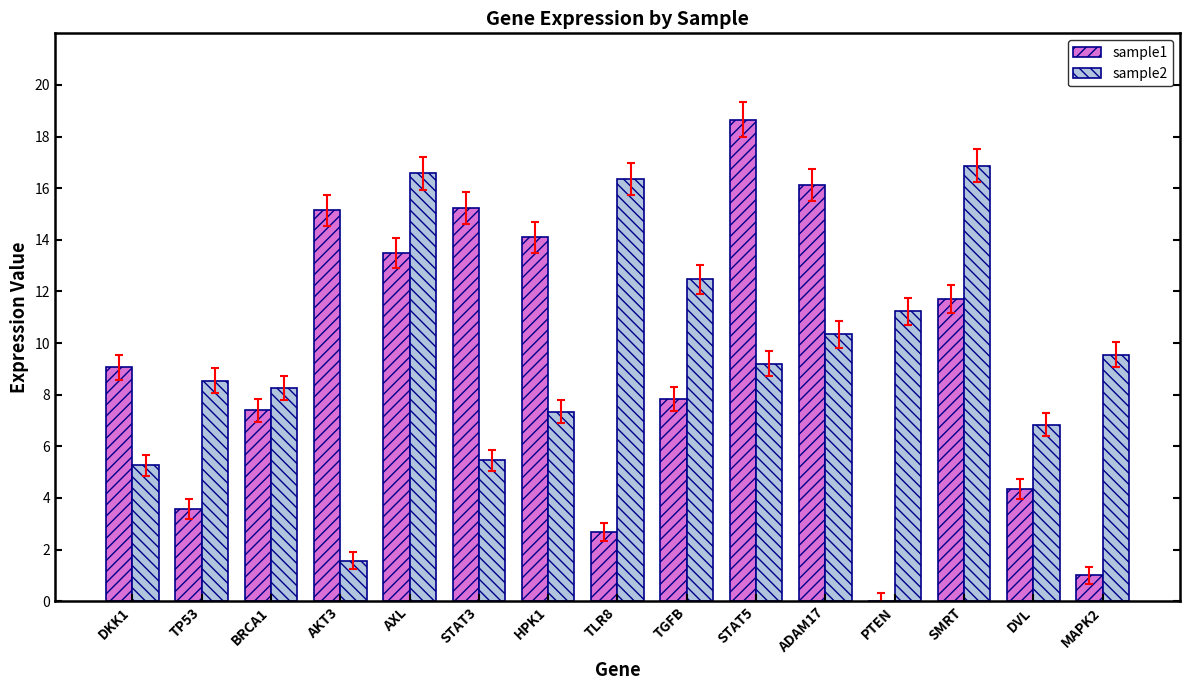

What is the greatest value displayed?

18.6